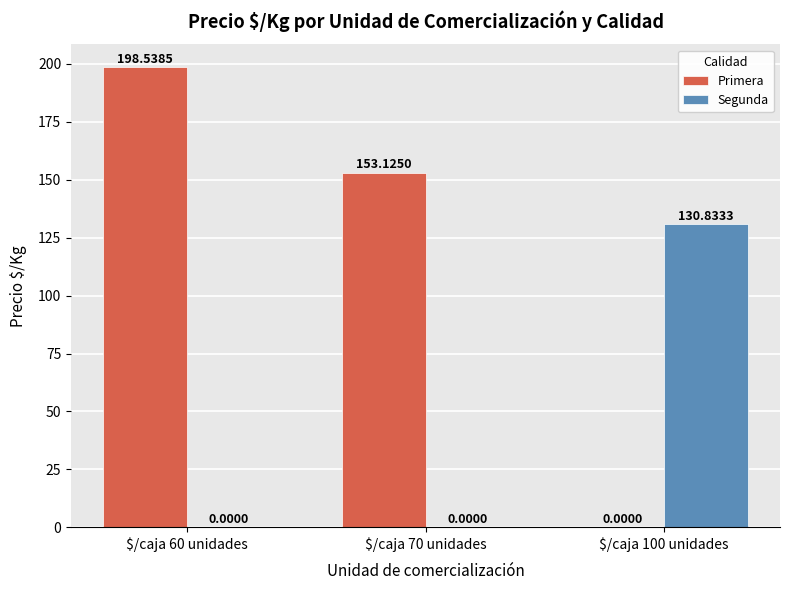

What are all the series names shown in the legend?

Primera, Segunda